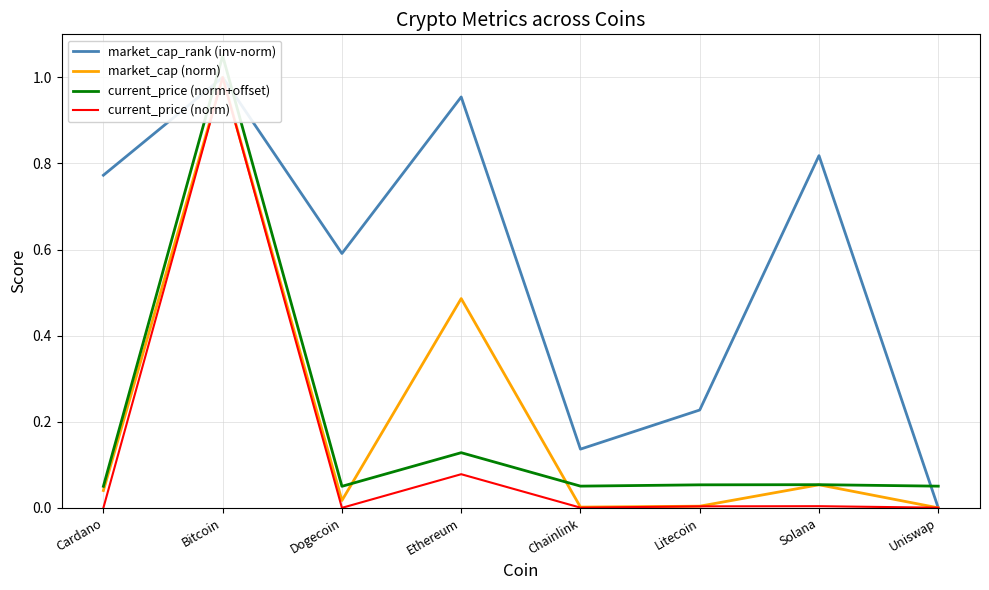

At Litecoin, list the series in order from smallest to largest.

current_price (norm), market_cap (norm), current_price (norm+offset), market_cap_rank (inv-norm)